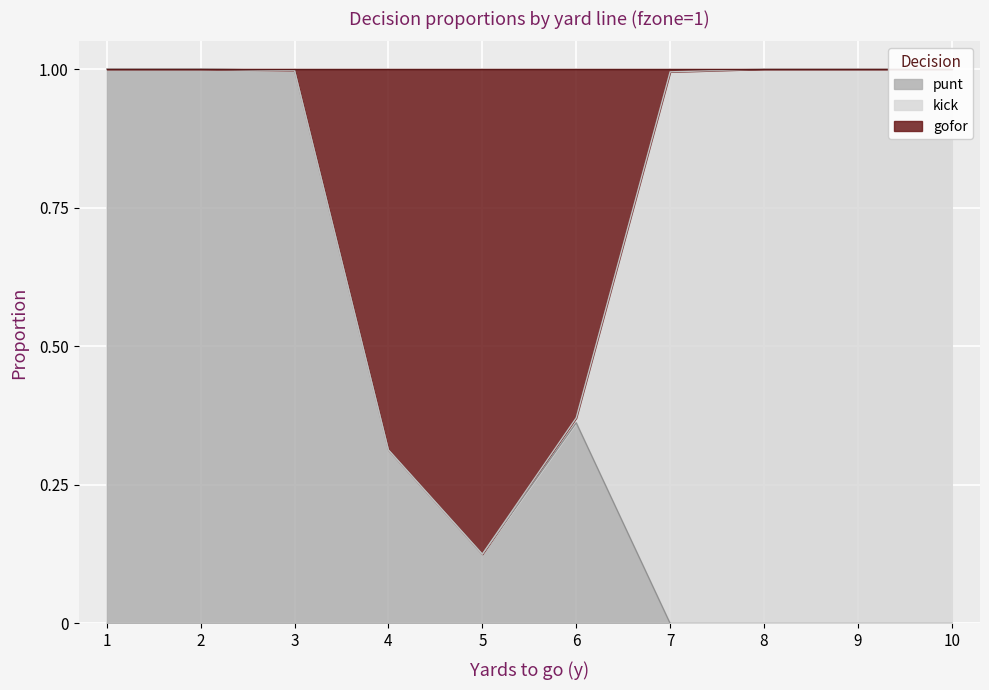

What is the value of the gofor point at the 2nd from the left?

1.0